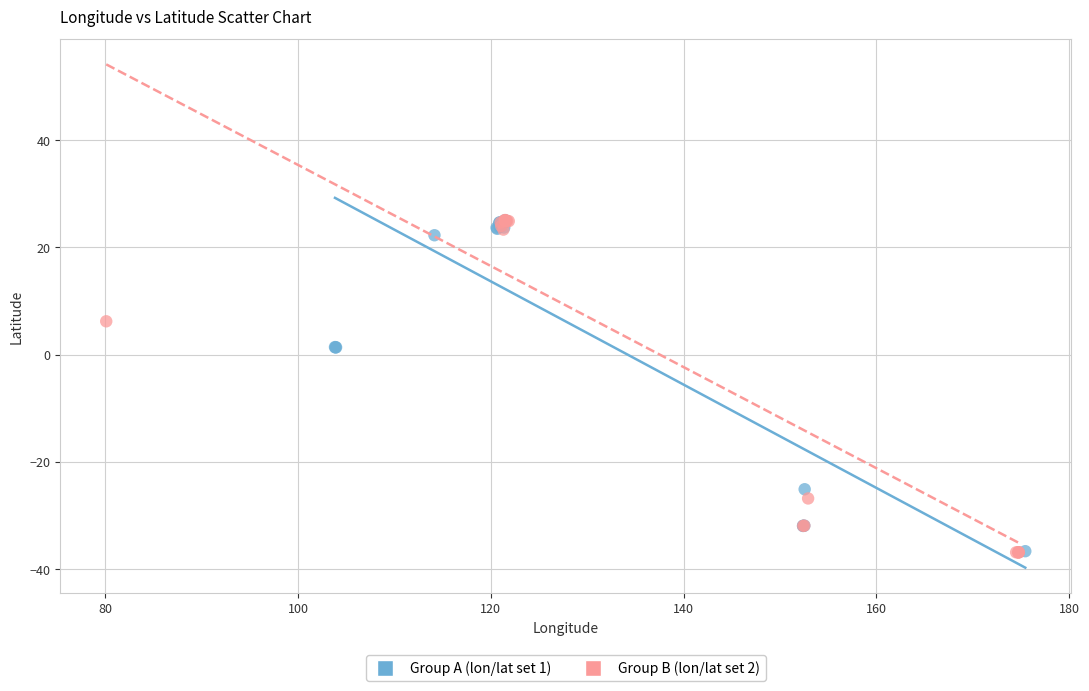

Which series has the widest spread of Y values?

Group B (lon/lat set 2)